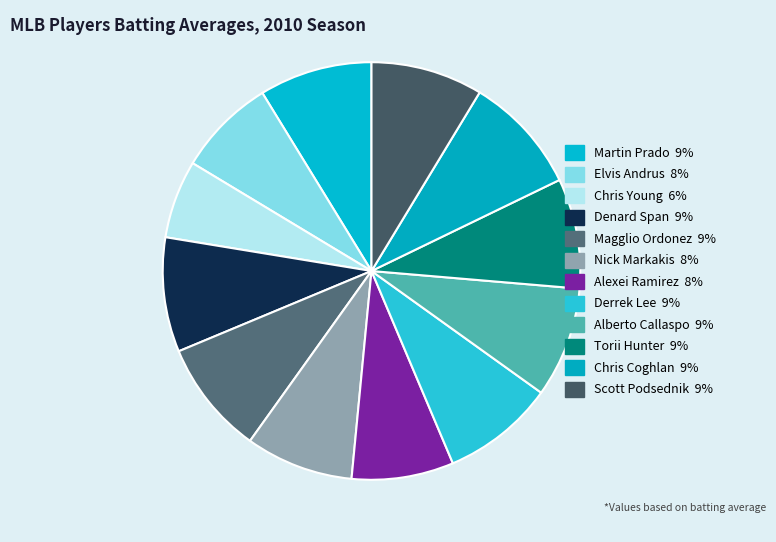

Between Chris Young and Scott Podsednik, which is larger?

Scott Podsednik